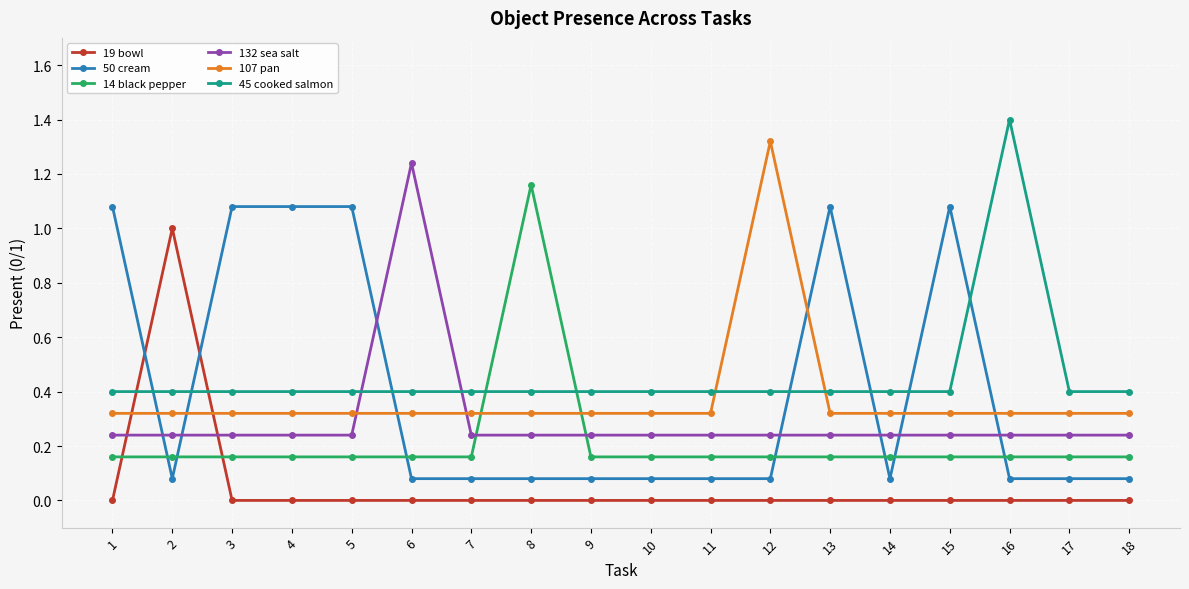

Is it true that 132 sea salt equals 0.3 at 3?

False